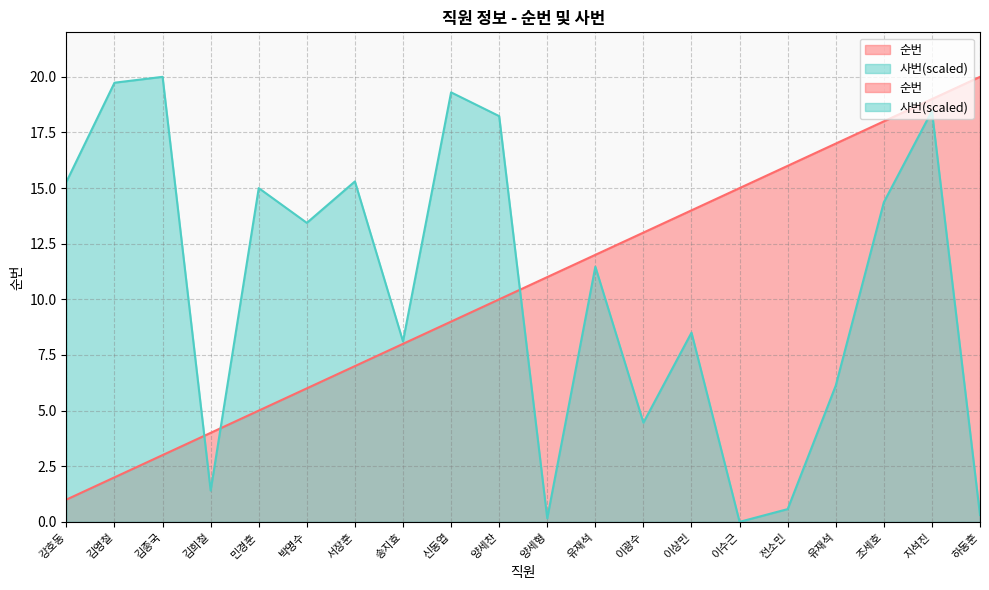

List the labels in order of 사번 value, smallest first.

이수근, 양세형, 하동훈, 전소민, 김희철, 이광수, 유재석, 송지효, 이상민, 유재석, 박명수, 조세호, 민경훈, 강호동, 서장훈, 양세찬, 지석진, 신동엽, 김영철, 김종국